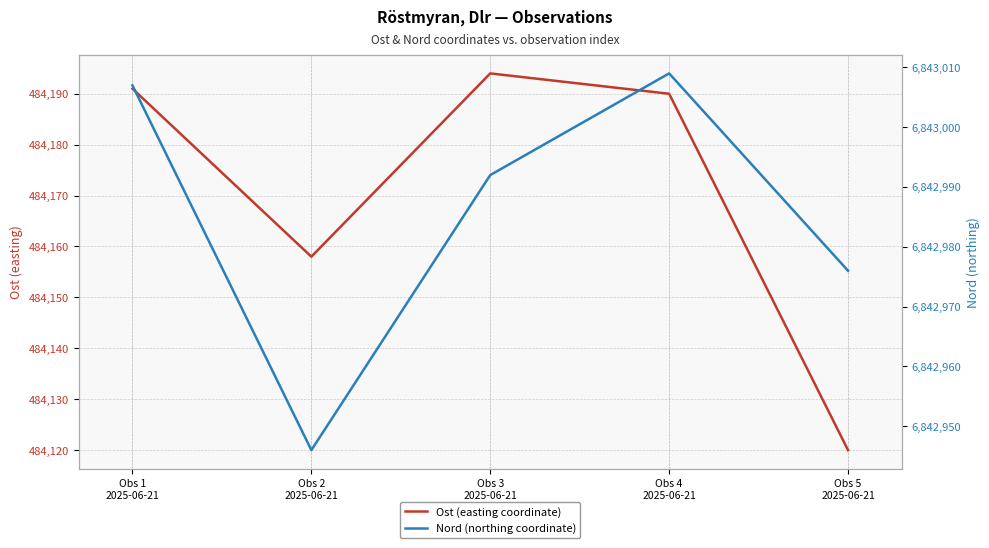

The Ost (easting coordinate) series shows 211955 at Obs 5
2025-06-21. True or false?

False